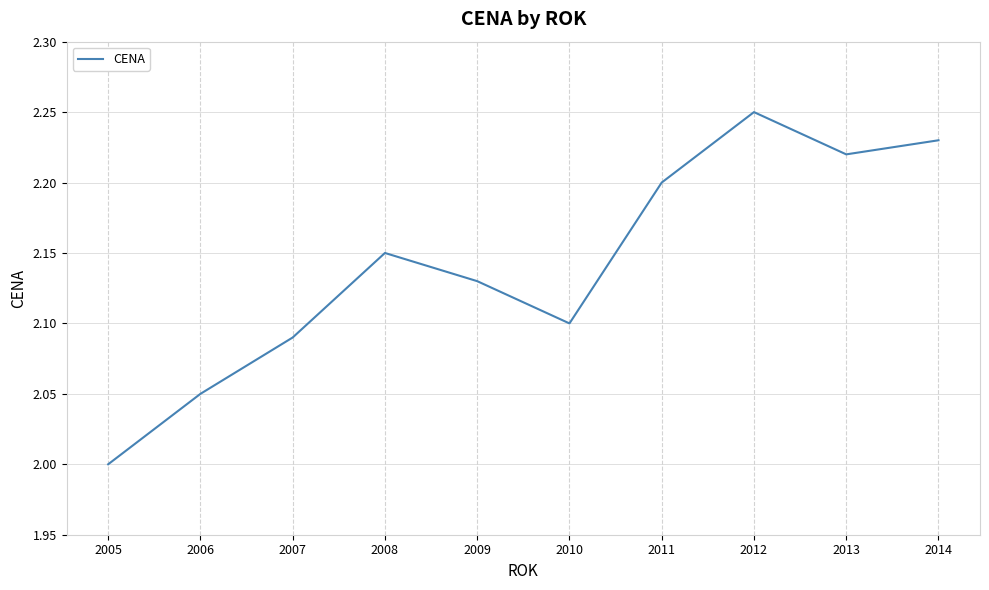

List the labels in order of value, largest first.

2012, 2014, 2013, 2011, 2008, 2009, 2010, 2007, 2006, 2005